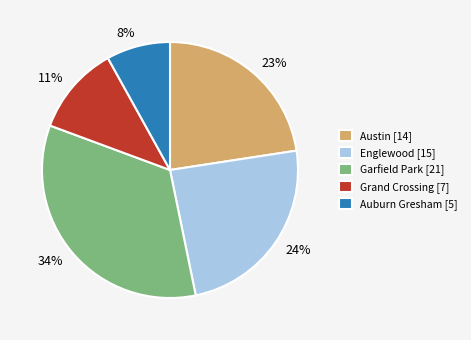

Count the number of slices in the pie.

5